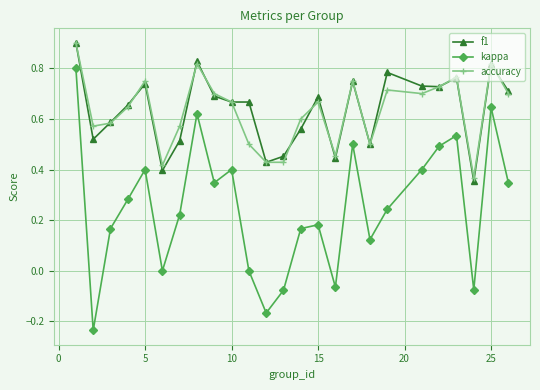

How many interior local valleys does the kappa series have?

7